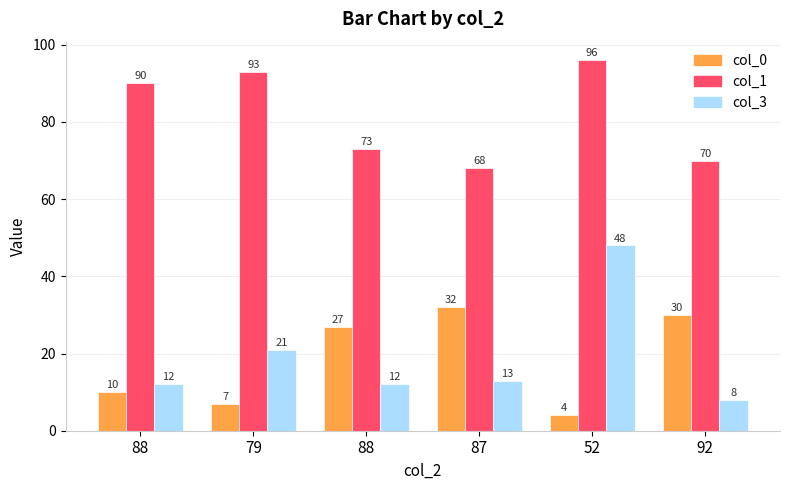

Is it true that col_3 equals 34 at 79?

False